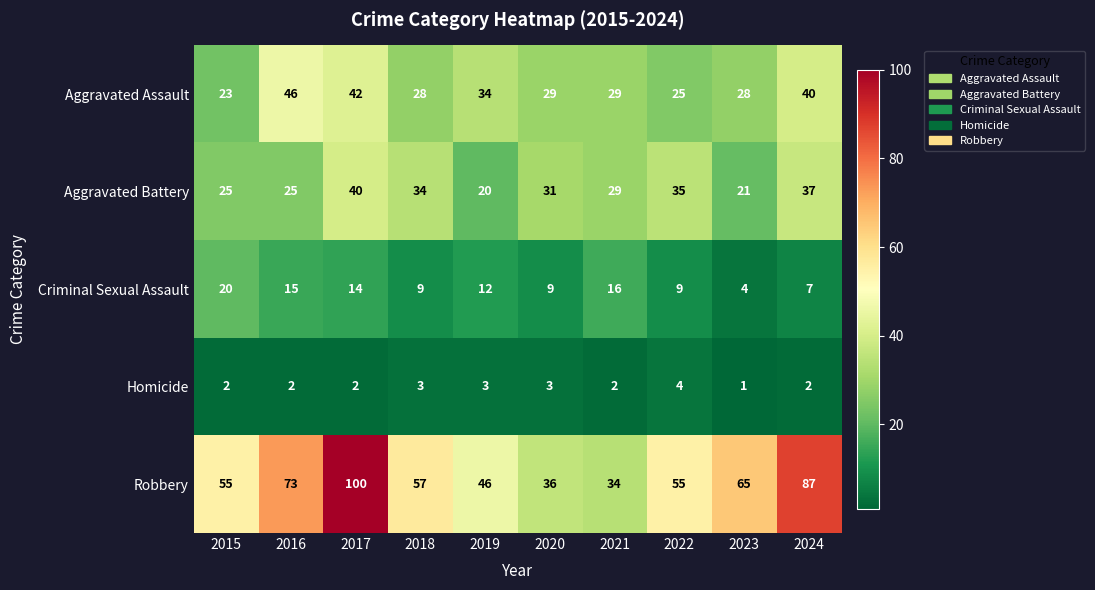

What is the difference between the second highest and minimum values in the Robbery series?

53